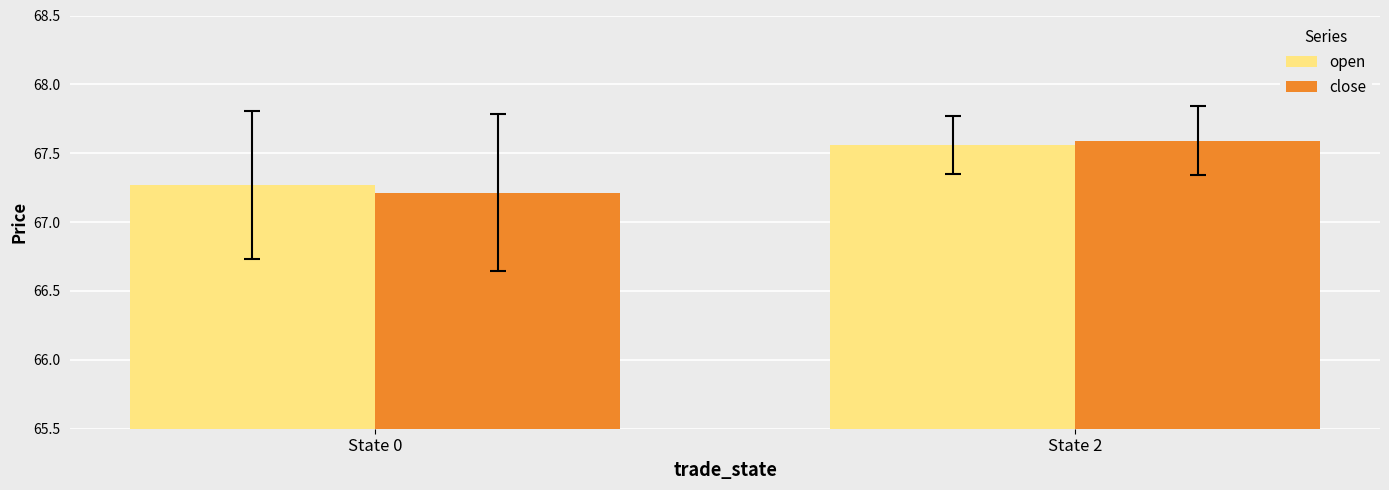

List the labels in order of close value, largest first.

State 2, State 0